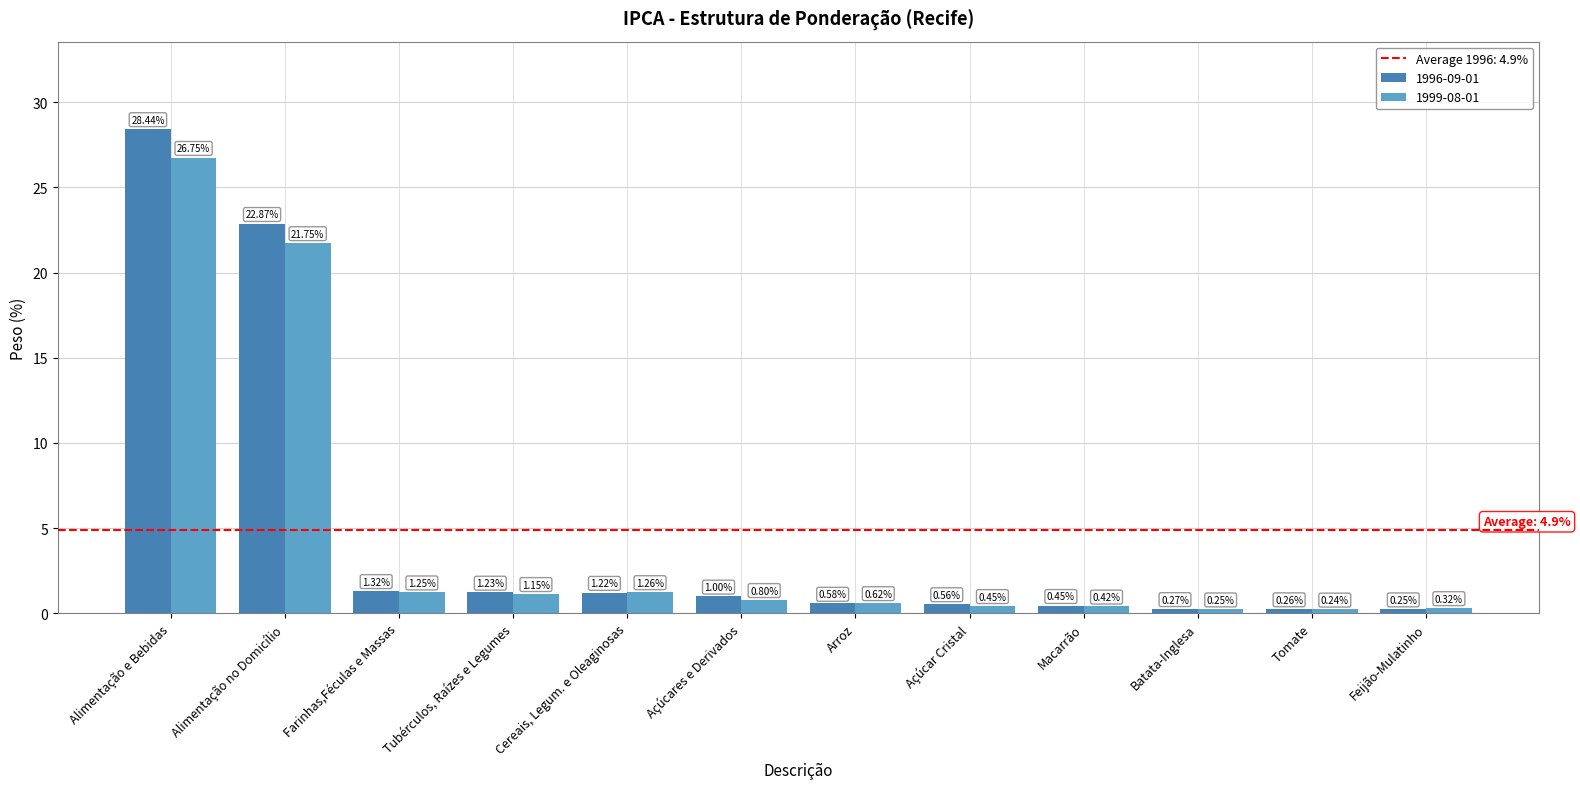

Where is 1996-09-01 nearest to the value 14?

Alimentação no Domicílio